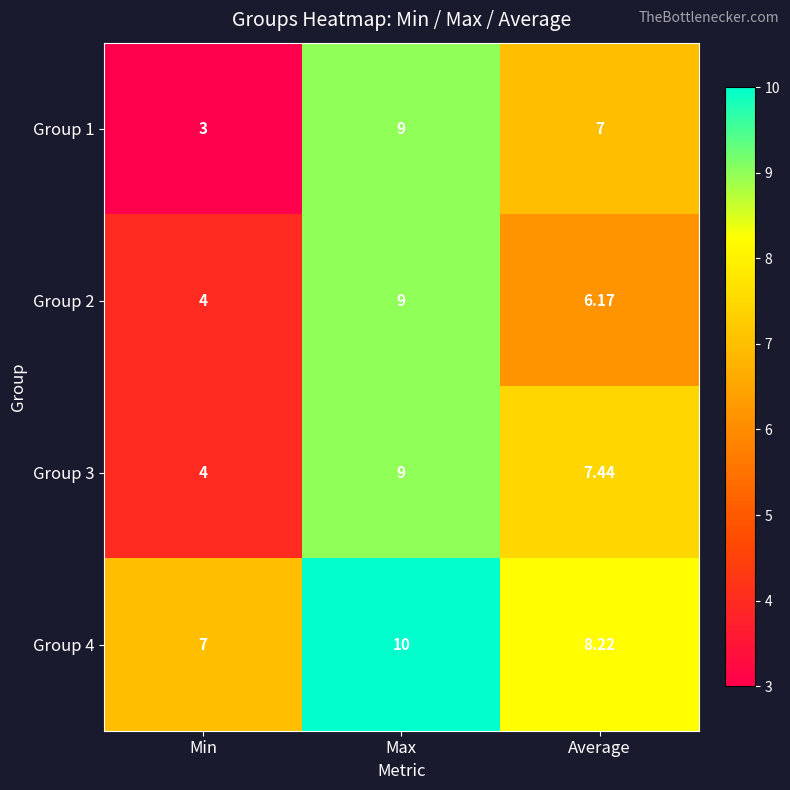

At which label is Group 4 closest to 8?

Average